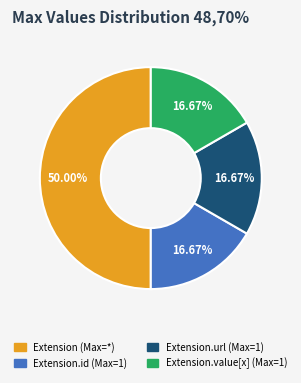

Which slice is the largest?

Extension (Max=*)